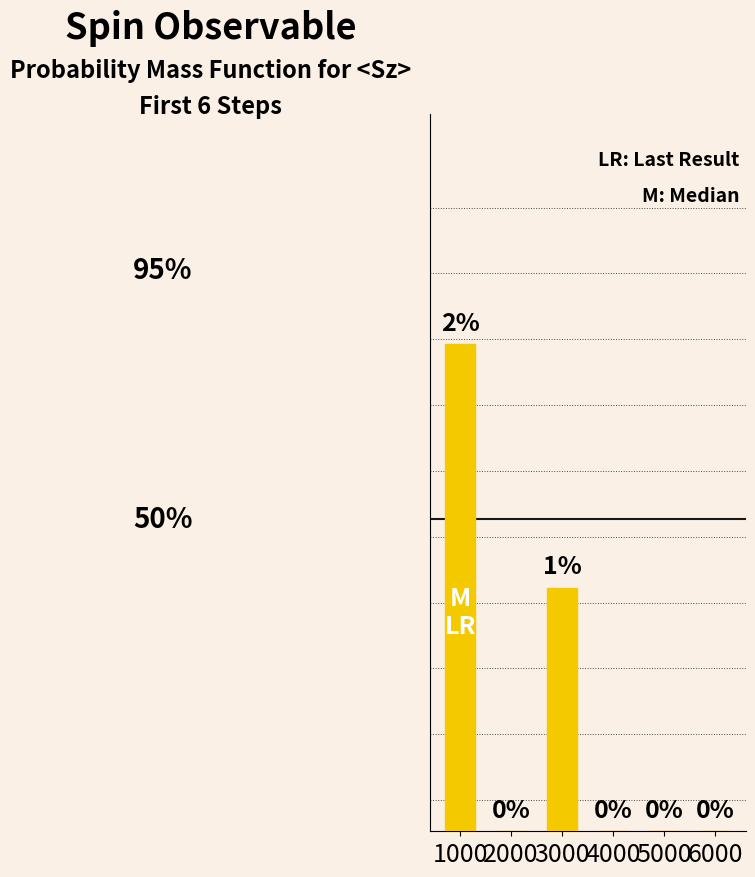

Count the values in the range 0 to 1.

6